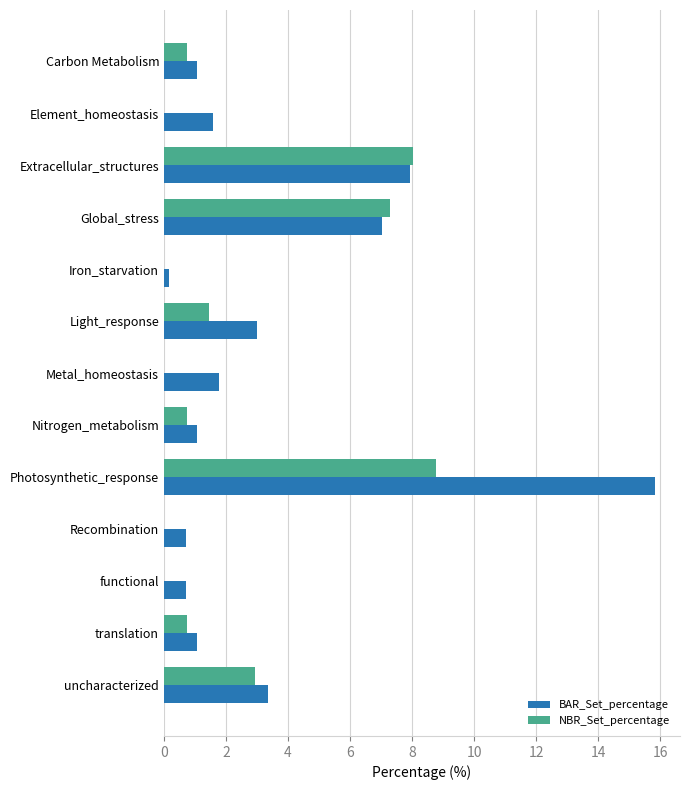

What is the sum of the BAR_Set_percentage values at Carbon Metabolism and Extracellular_structures?

9.0